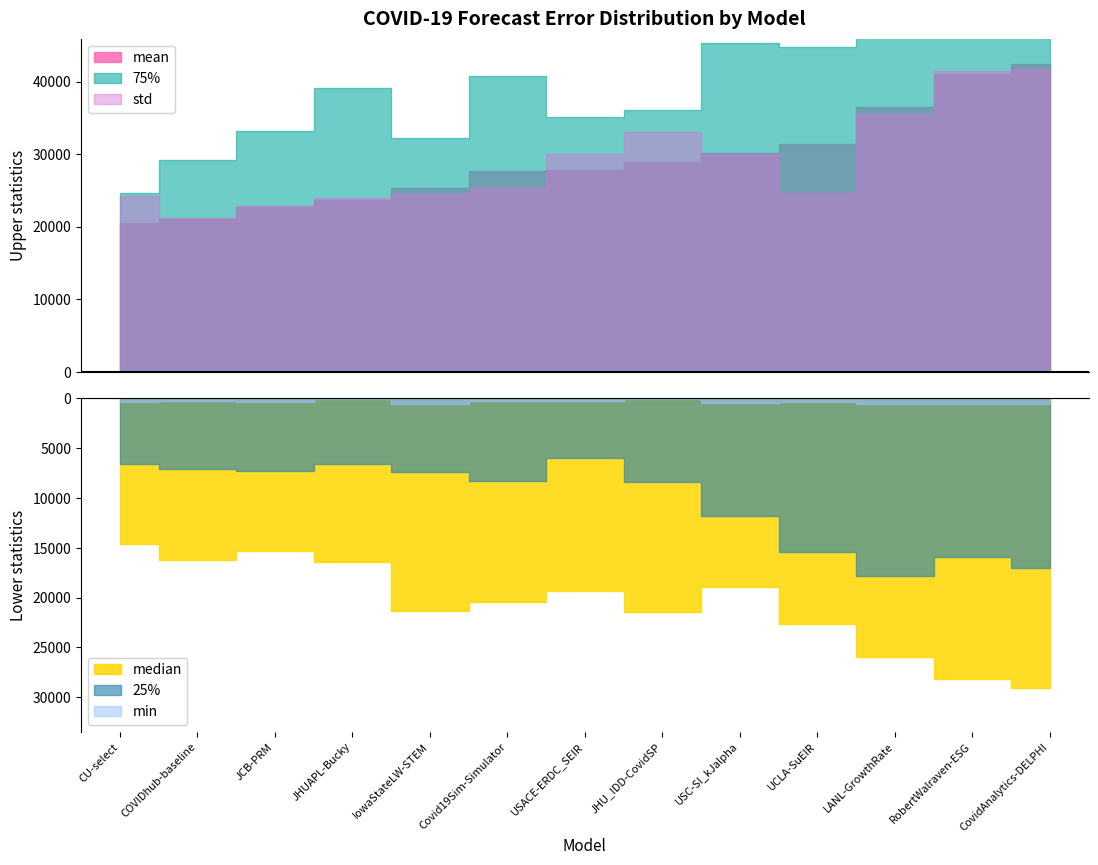

What is the label of the 10th point from the left?

UCLA-SuEIR